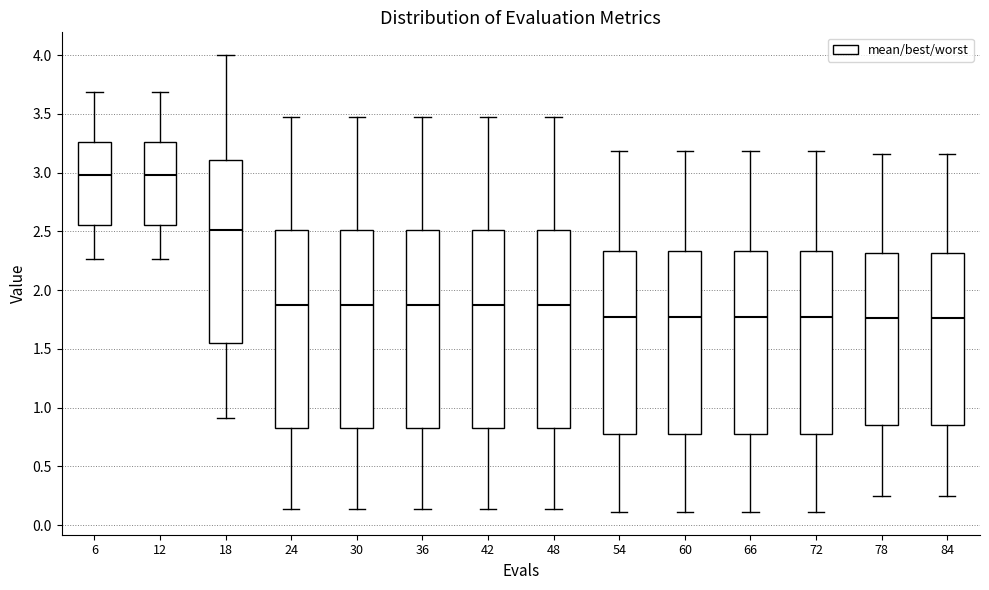

Reading left to right, transcribe this box plot: for each box, give where its median line is, the range the box spans, and where its two whiskers end, as read against the y-axis. The values are not printed on the chart, so give them approximately, as read against the axis.

6: median 3.00, box 2.55 to 3.25, whiskers 2.25 to 3.70
12: median 3.00, box 2.55 to 3.25, whiskers 2.25 to 3.70
18: median 2.50, box 1.55 to 3.10, whiskers 0.90 to 4.00
24: median 1.85, box 0.85 to 2.50, whiskers 0.15 to 3.45
30: median 1.85, box 0.85 to 2.50, whiskers 0.15 to 3.45
36: median 1.85, box 0.85 to 2.50, whiskers 0.15 to 3.45
42: median 1.85, box 0.85 to 2.50, whiskers 0.15 to 3.45
48: median 1.85, box 0.85 to 2.50, whiskers 0.15 to 3.45
54: median 1.75, box 0.80 to 2.35, whiskers 0.10 to 3.20
60: median 1.75, box 0.80 to 2.35, whiskers 0.10 to 3.20
66: median 1.75, box 0.80 to 2.35, whiskers 0.10 to 3.20
72: median 1.75, box 0.80 to 2.35, whiskers 0.10 to 3.20
78: median 1.75, box 0.85 to 2.30, whiskers 0.25 to 3.15
84: median 1.75, box 0.85 to 2.30, whiskers 0.25 to 3.15